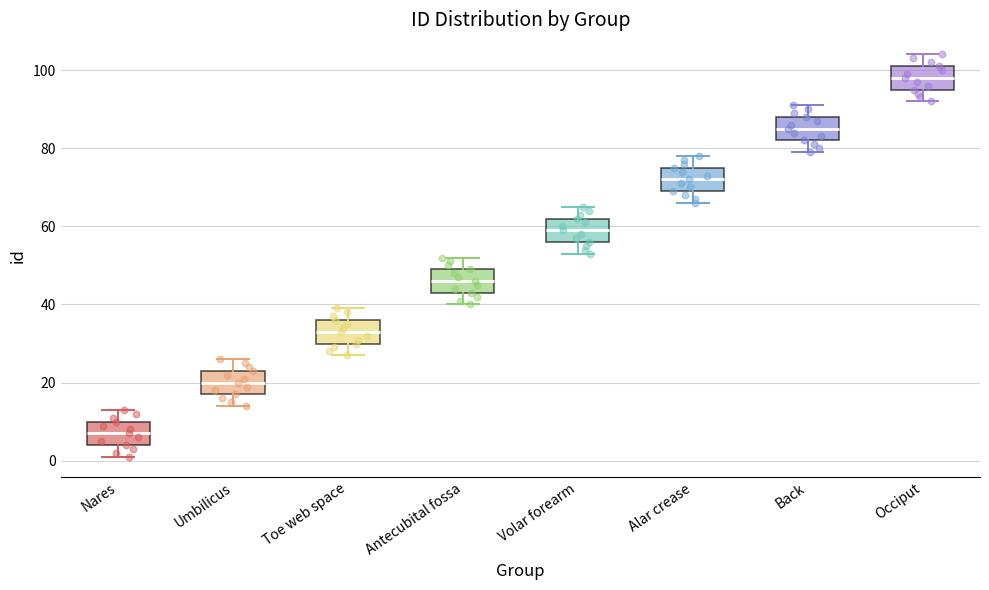

Reading left to right, read every box against the y-axis: the position of its median line, the range the box covers, and the ends of its whiskers. The values are not printed on the chart, so give them approximately, as read against the axis.

Nares: median 8, box 4 to 10, whiskers 2 to 14
Umbilicus: median 20, box 18 to 24, whiskers 14 to 26
Toe web space: median 34, box 30 to 36, whiskers 28 to 40
Antecubital fossa: median 46, box 44 to 50, whiskers 40 to 52
Volar forearm: median 60, box 56 to 62, whiskers 54 to 66
Alar crease: median 72, box 70 to 76, whiskers 66 to 78
Back: median 86, box 82 to 88, whiskers 80 to 92
Occiput: median 98, box 96 to 102, whiskers 92 to 104